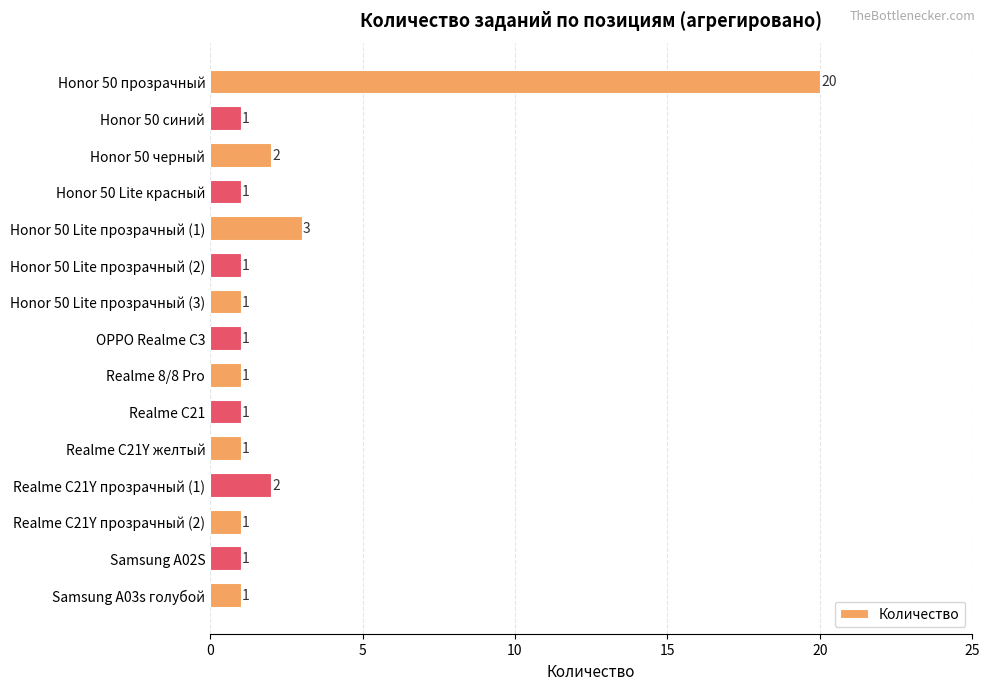

What is the average value?

3